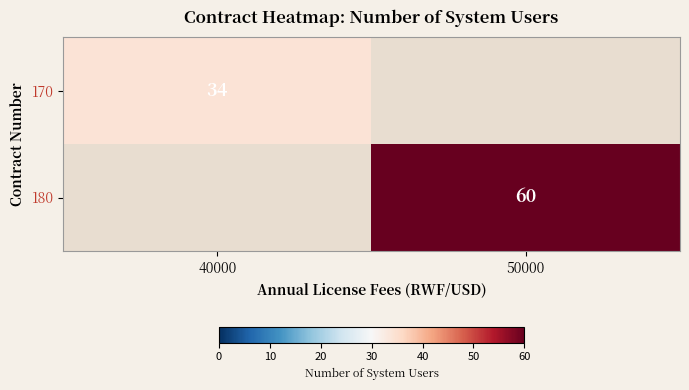

At how many categories does at least one series exceed 52?

1